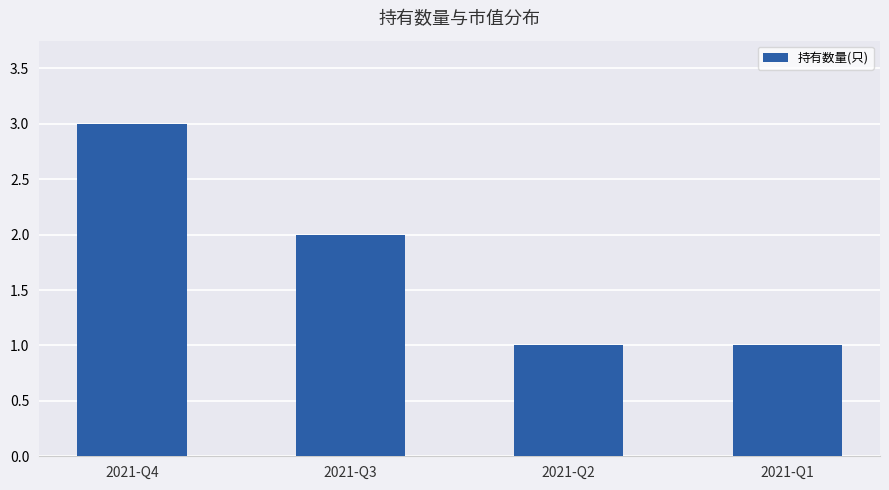

Is it true that the value at 2021-Q3 is 1?

False